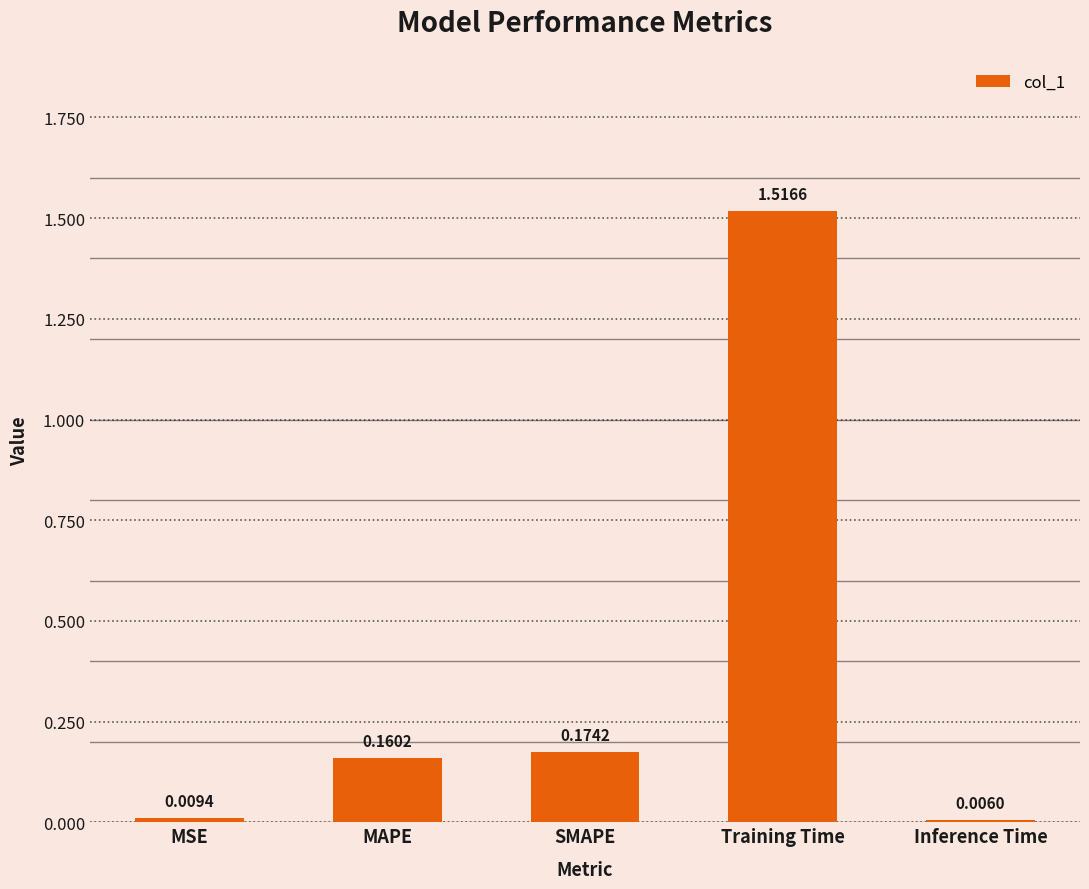

What is the label of the 3rd bar from the left?

SMAPE